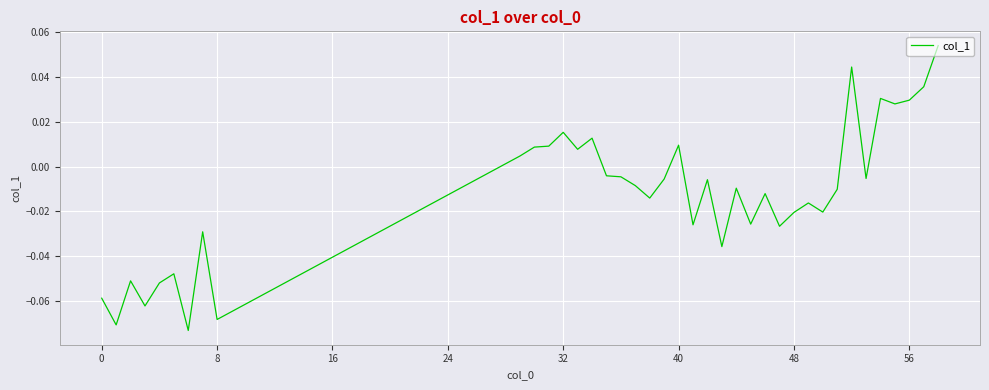

How many lines are shown in the chart?

1